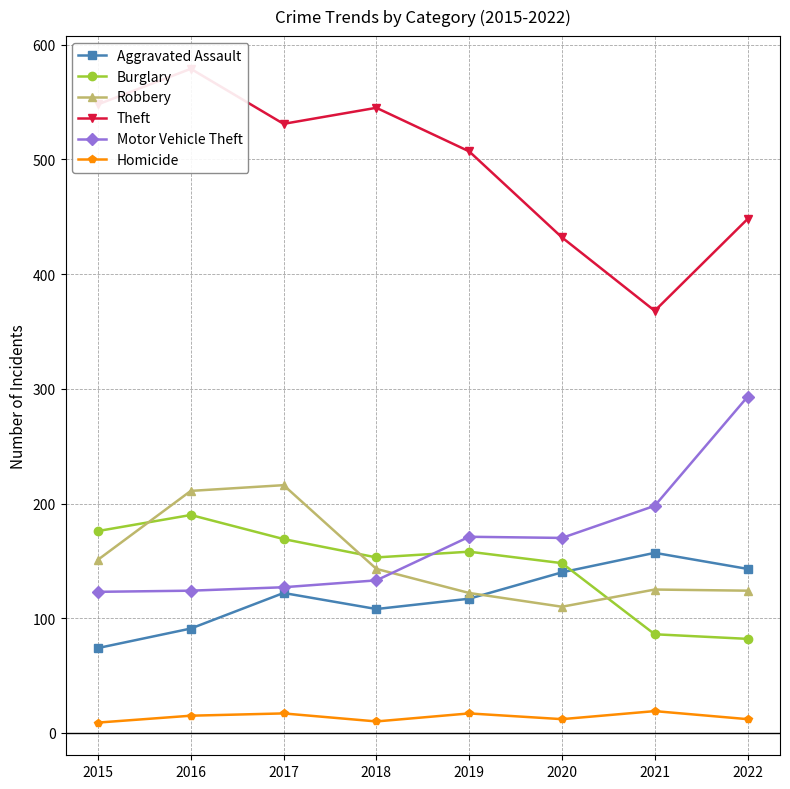

What is the sum of all Homicide values?

111